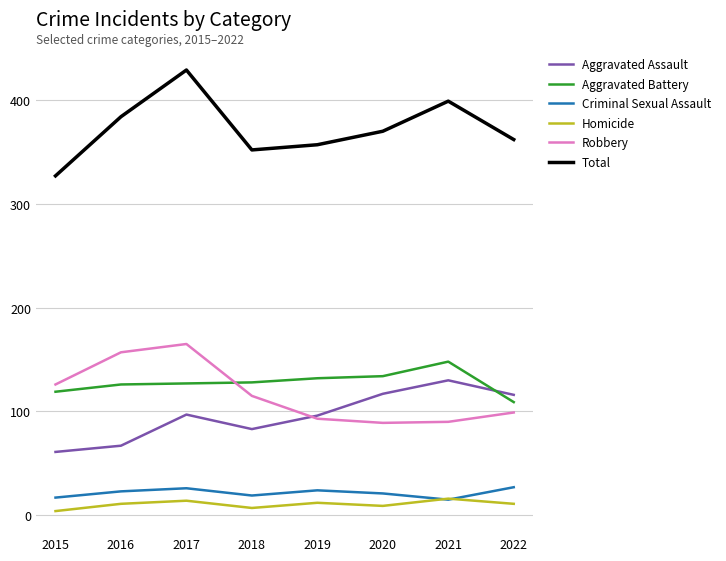

In Robbery, how many points are higher than both neighbors (excluding endpoints)?

1